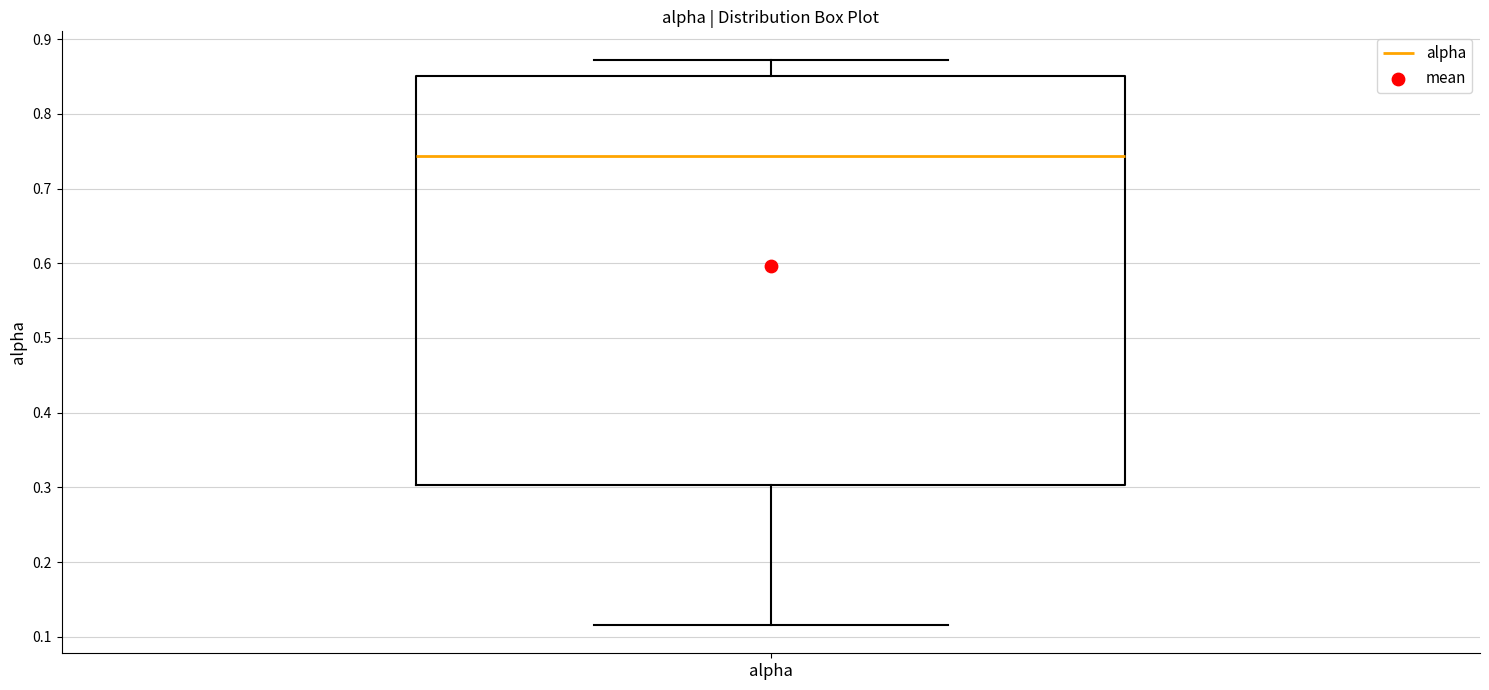

Where does the upper whisker of the box for alpha end on the y-axis? The values are not printed on the chart, so give them approximately, as read against the axis.

0.87